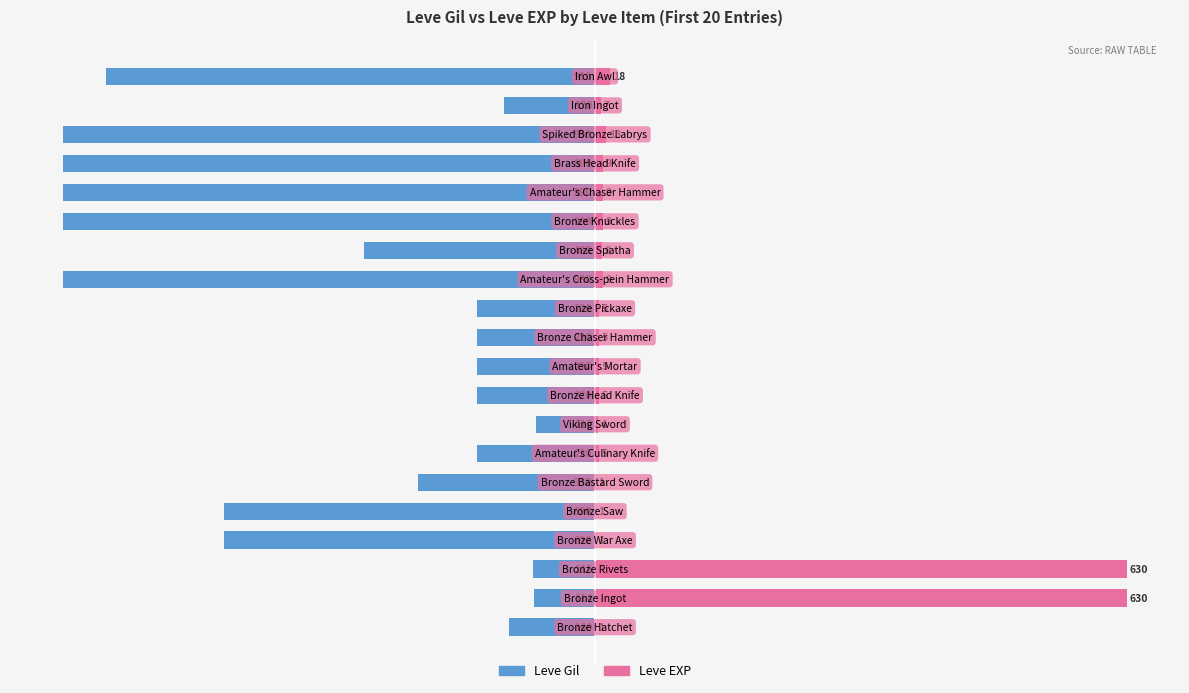

Is it true that Leve Gil equals -22.2 at 10?

True